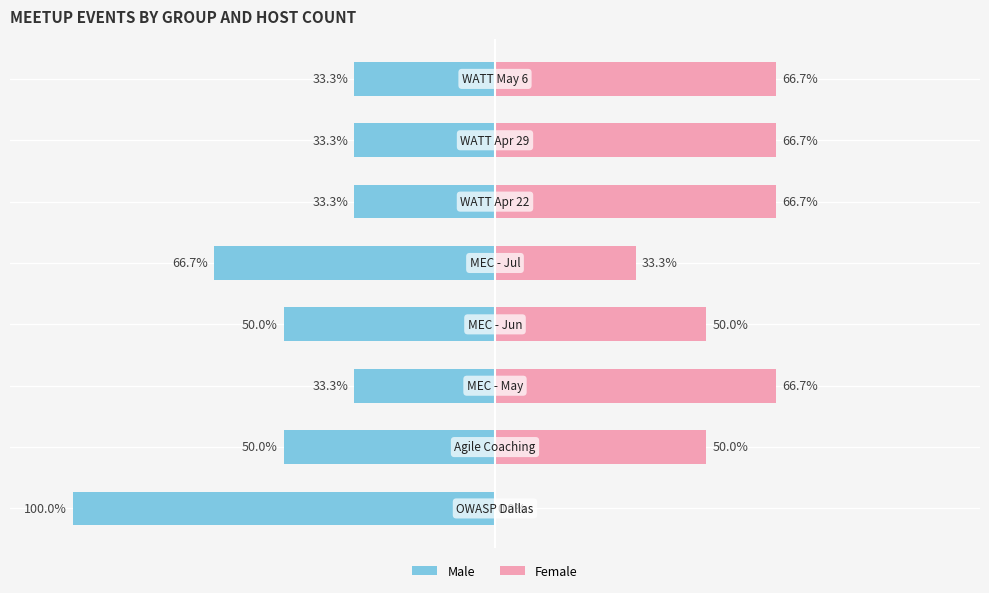

Which series has the largest range (max minus min)?

Male